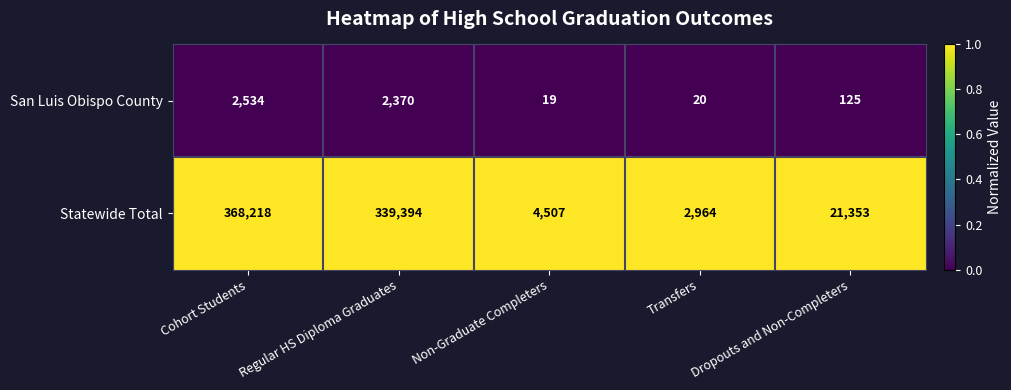

What is the difference between the maximum and second lowest values in the San Luis Obispo County series?

2514